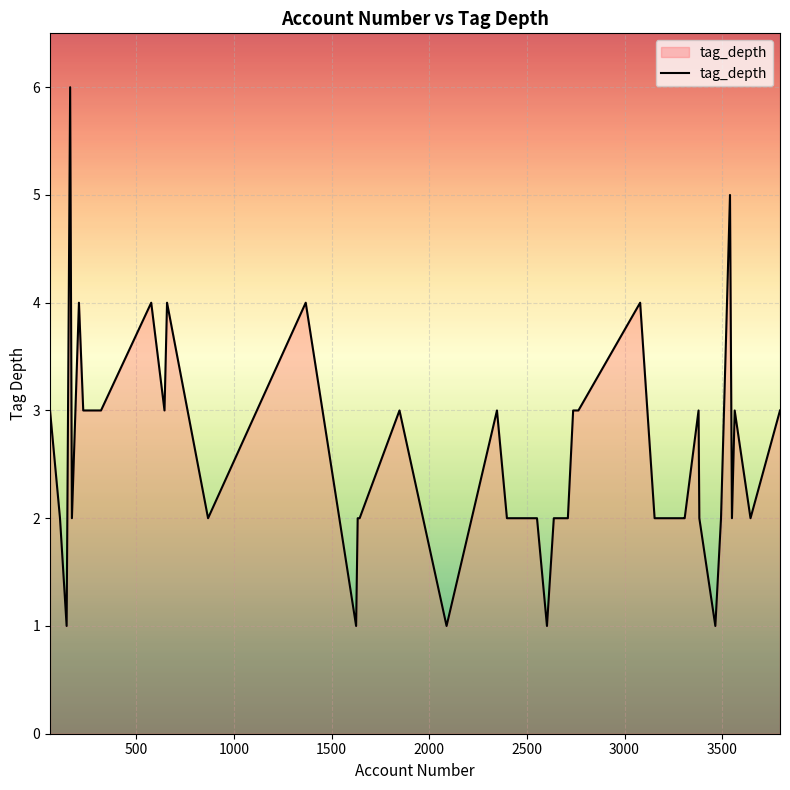

What is the maximum value shown in the chart?

6